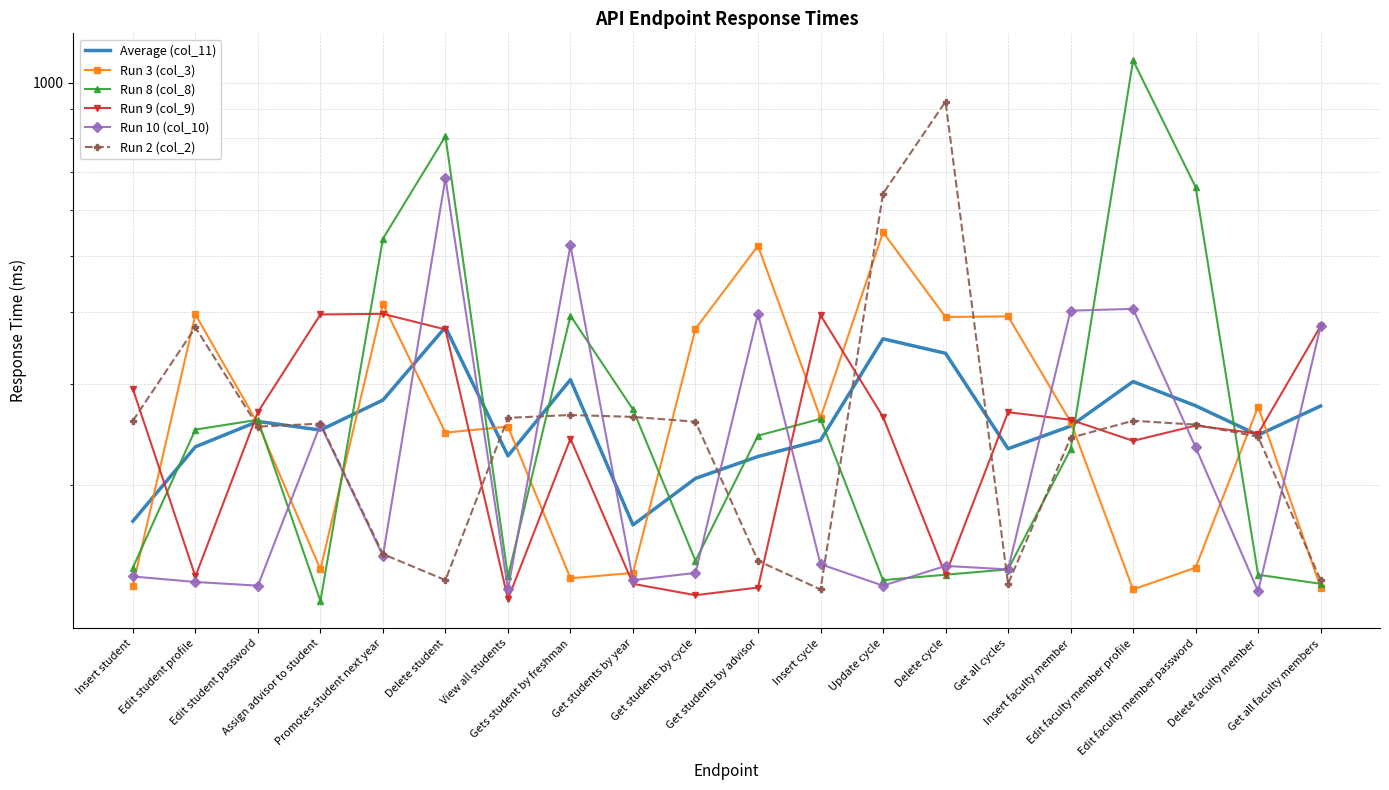

True or false: Run 2 (col_2) and Run 8 (col_8) intersect in this chart.

True